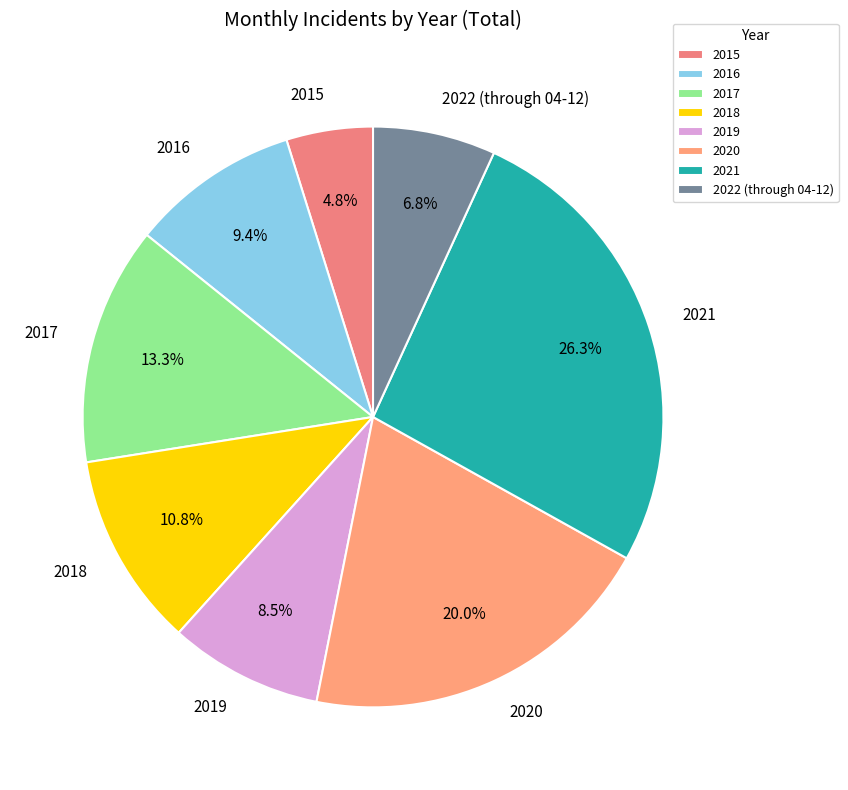

Does any single category account for the majority?

No